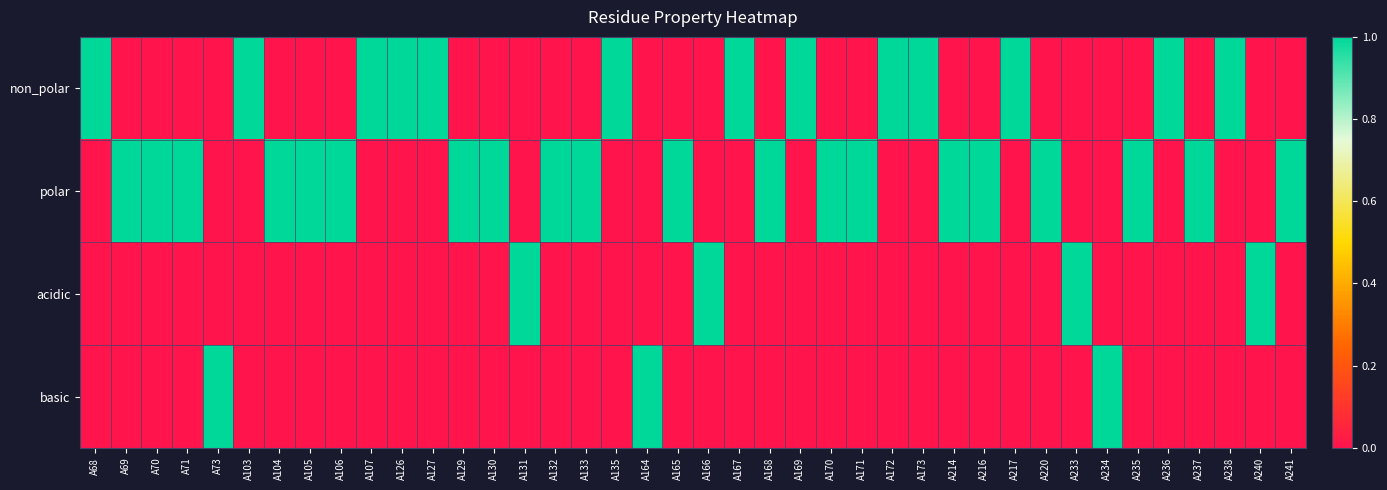

Reading left to right, extract all data points from this chart.

non_polar: A68=1	A69=0	A70=0	A71=0	A73=0	A103=1	A104=0	A105=0	A106=0	A107=1	A126=1	A127=1	A129=0	A130=0	A131=0	A132=0	A133=0	A135=1	A164=0	A165=0	A166=0	A167=1	A168=0	A169=1	A170=0	A171=0	A172=1	A173=1	A214=0	A216=0	A217=1	A220=0	A233=0	A234=0	A235=0	A236=1	A237=0	A238=1	A240=0	A241=0
polar: A68=0	A69=1	A70=1	A71=1	A73=0	A103=0	A104=1	A105=1	A106=1	A107=0	A126=0	A127=0	A129=1	A130=1	A131=0	A132=1	A133=1	A135=0	A164=0	A165=1	A166=0	A167=0	A168=1	A169=0	A170=1	A171=1	A172=0	A173=0	A214=1	A216=1	A217=0	A220=1	A233=0	A234=0	A235=1	A236=0	A237=1	A238=0	A240=0	A241=1
acidic: A68=0	A69=0	A70=0	A71=0	A73=0	A103=0	A104=0	A105=0	A106=0	A107=0	A126=0	A127=0	A129=0	A130=0	A131=1	A132=0	A133=0	A135=0	A164=0	A165=0	A166=1	A167=0	A168=0	A169=0	A170=0	A171=0	A172=0	A173=0	A214=0	A216=0	A217=0	A220=0	A233=1	A234=0	A235=0	A236=0	A237=0	A238=0	A240=1	A241=0
basic: A68=0	A69=0	A70=0	A71=0	A73=1	A103=0	A104=0	A105=0	A106=0	A107=0	A126=0	A127=0	A129=0	A130=0	A131=0	A132=0	A133=0	A135=0	A164=1	A165=0	A166=0	A167=0	A168=0	A169=0	A170=0	A171=0	A172=0	A173=0	A214=0	A216=0	A217=0	A220=0	A233=0	A234=1	A235=0	A236=0	A237=0	A238=0	A240=0	A241=0